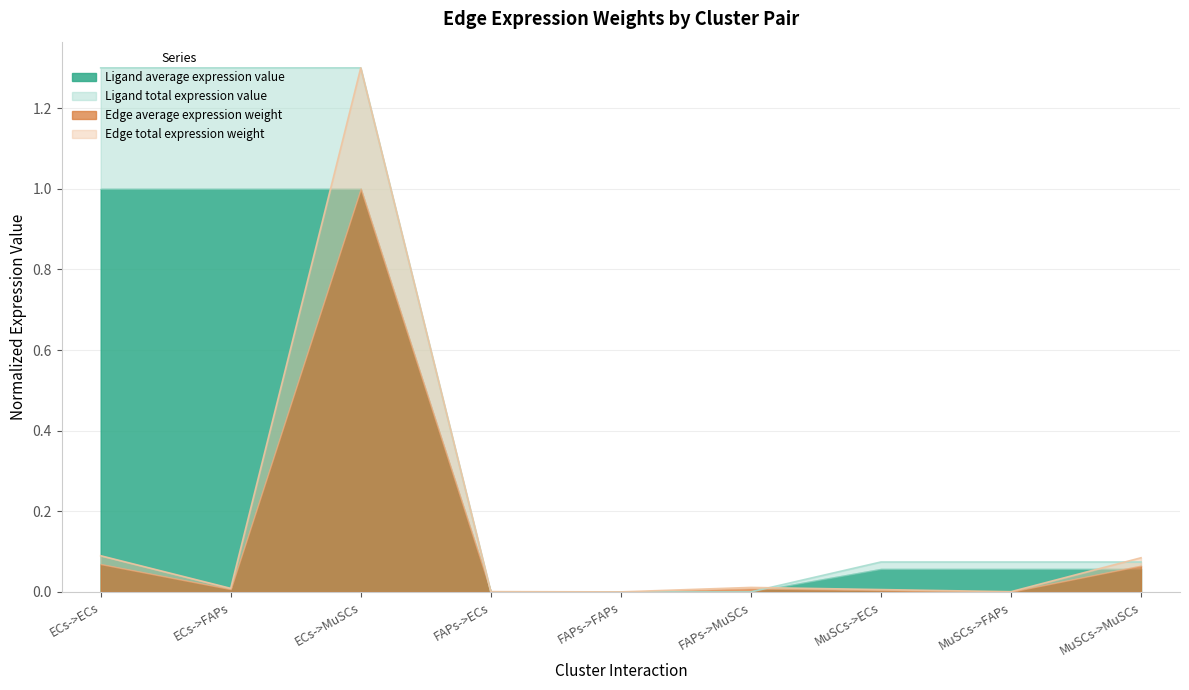

Does the chart display data point markers on the line(s)?

No